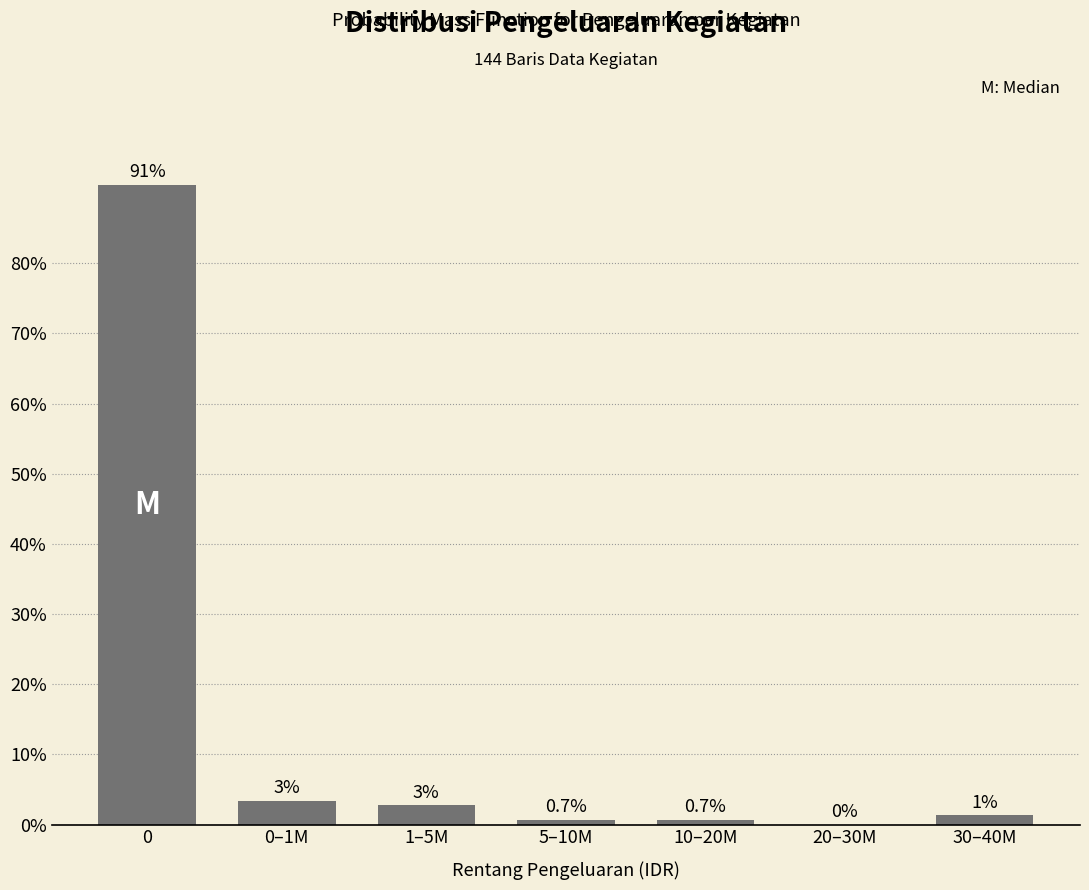

At which label is the value closest to 45?

0–1M